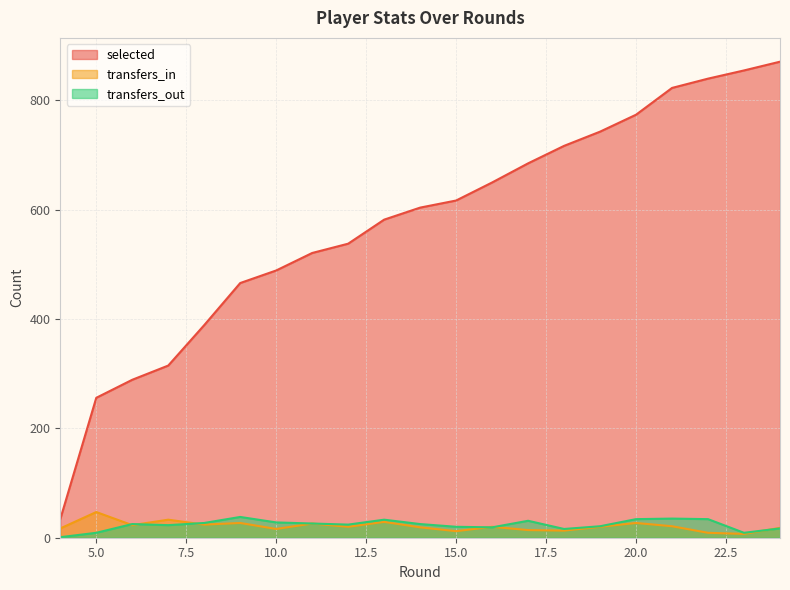

The transfers_in series shows 36 at 8. True or false?

False